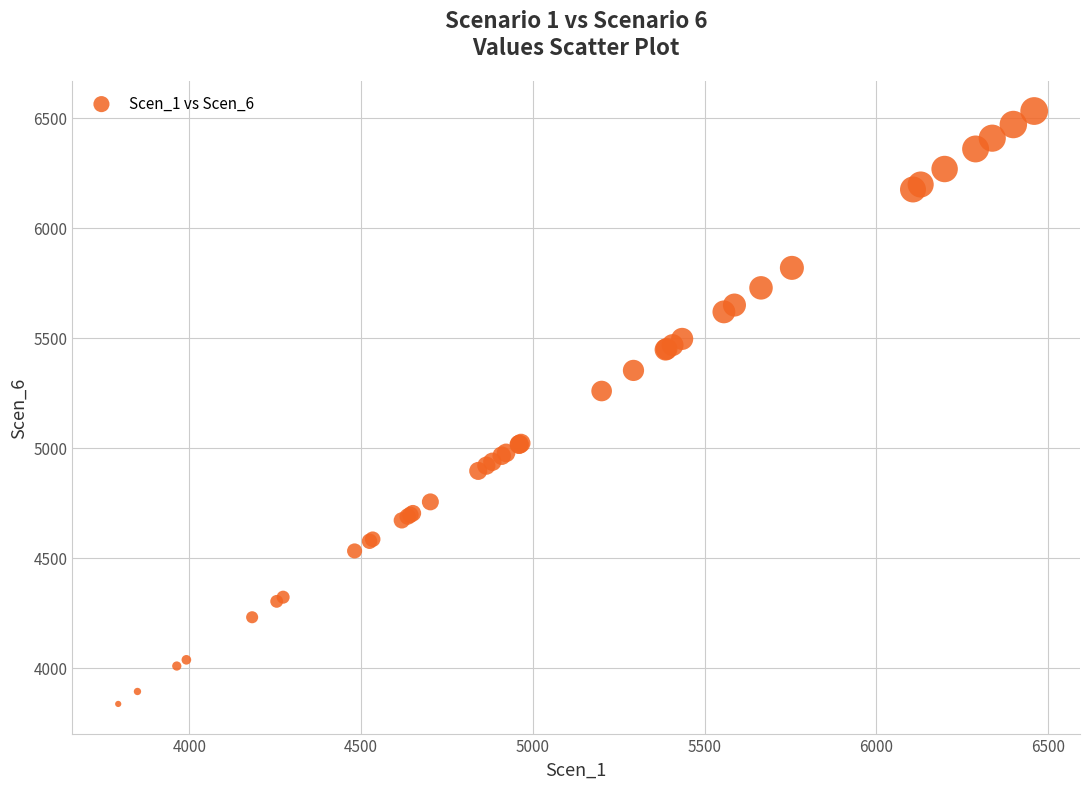

What Y value in the scatter plot is closest to 5182?

5257.6